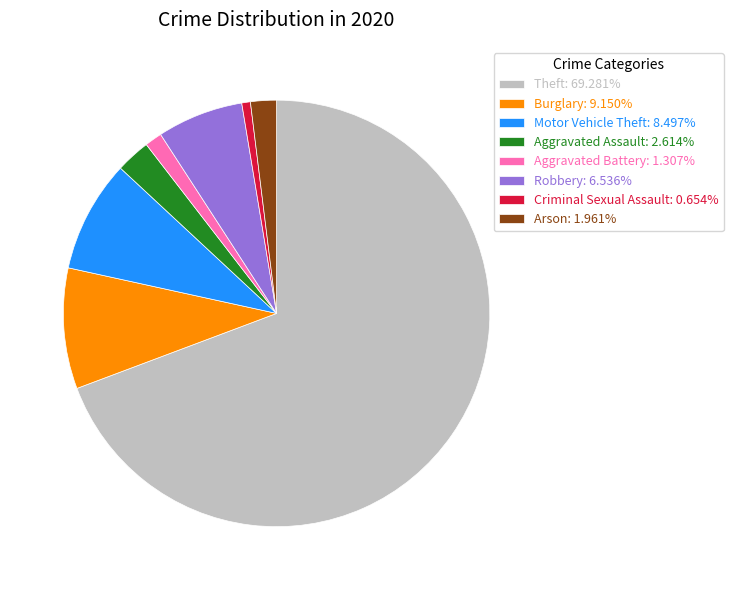

Rank the categories by value from highest to lowest.

Theft, Burglary, Motor Vehicle Theft, Robbery, Aggravated Assault, Arson, Aggravated Battery, Criminal Sexual Assault